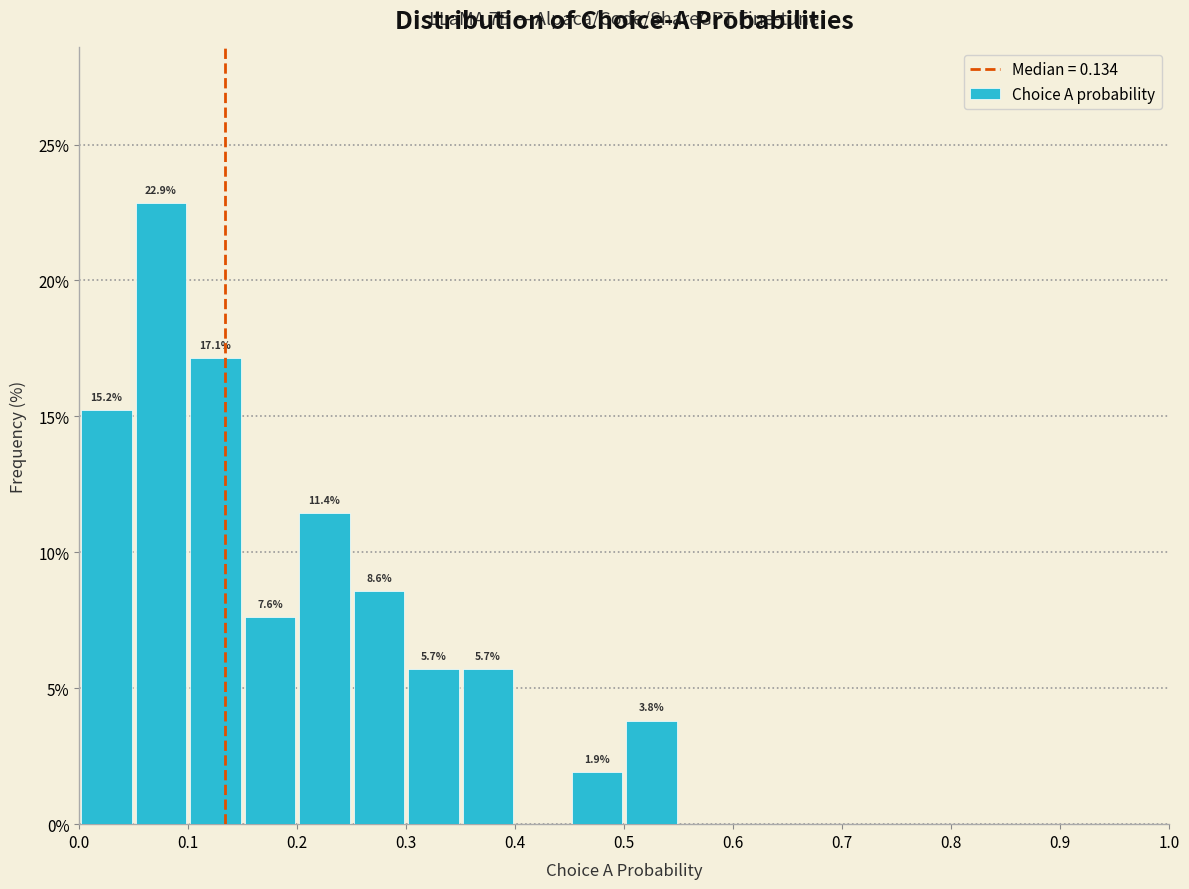

Which range on the x-axis has the tallest bar?

0.05 to 0.10